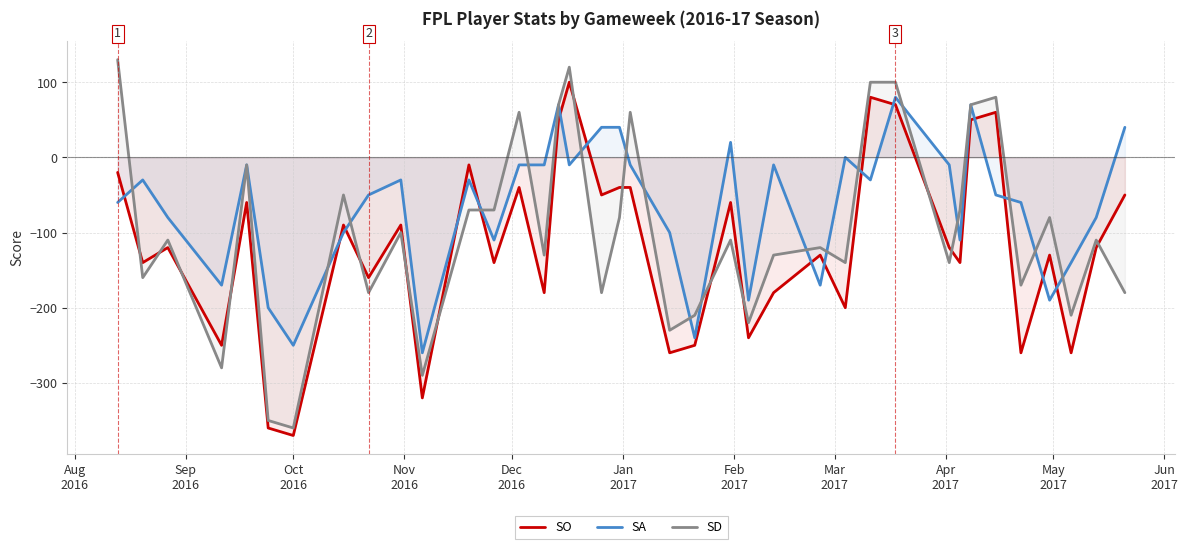

Rank the series by their average value, from highest to lowest.

SA, SD, SO